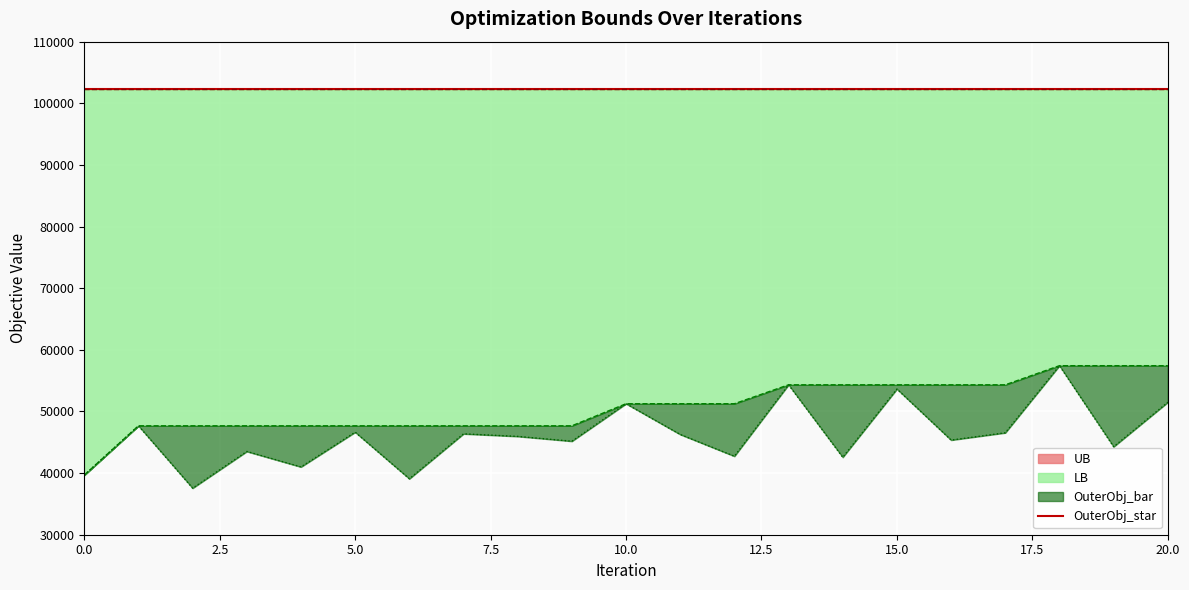

Which has a higher value, 16 or 12?

16